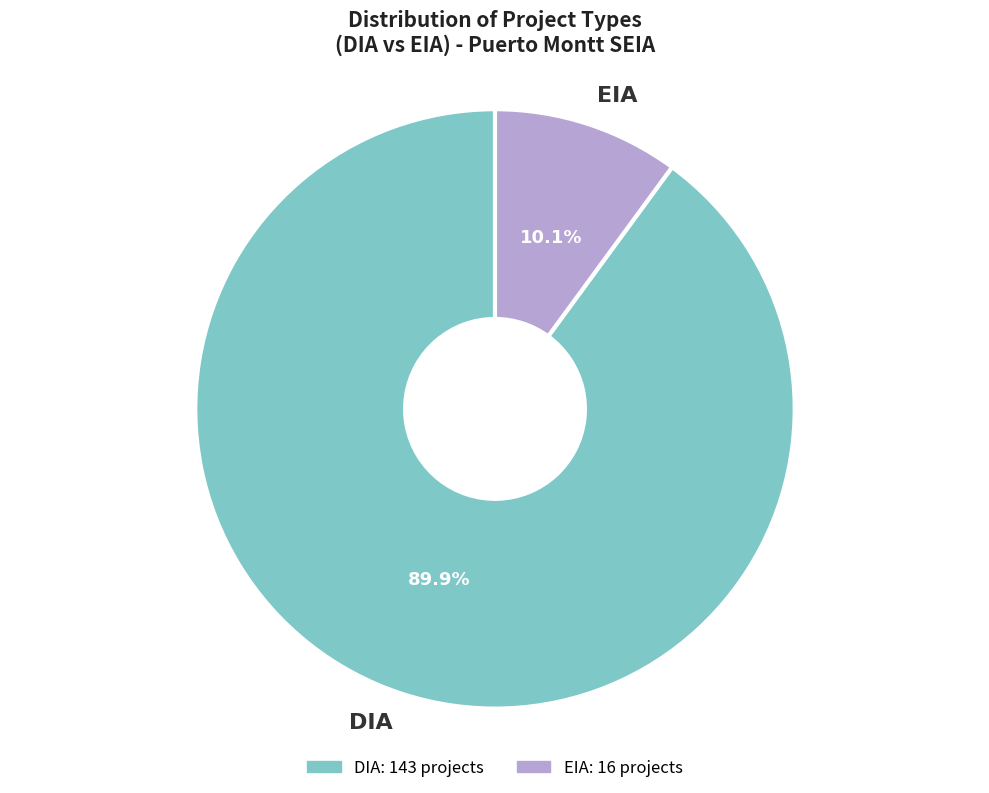

Which has a higher value, DIA or EIA?

DIA